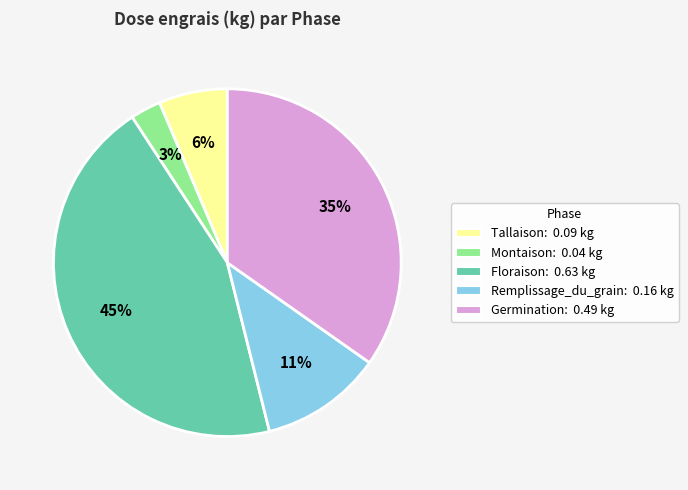

To the nearest percent, what is the average slice percentage?

20%